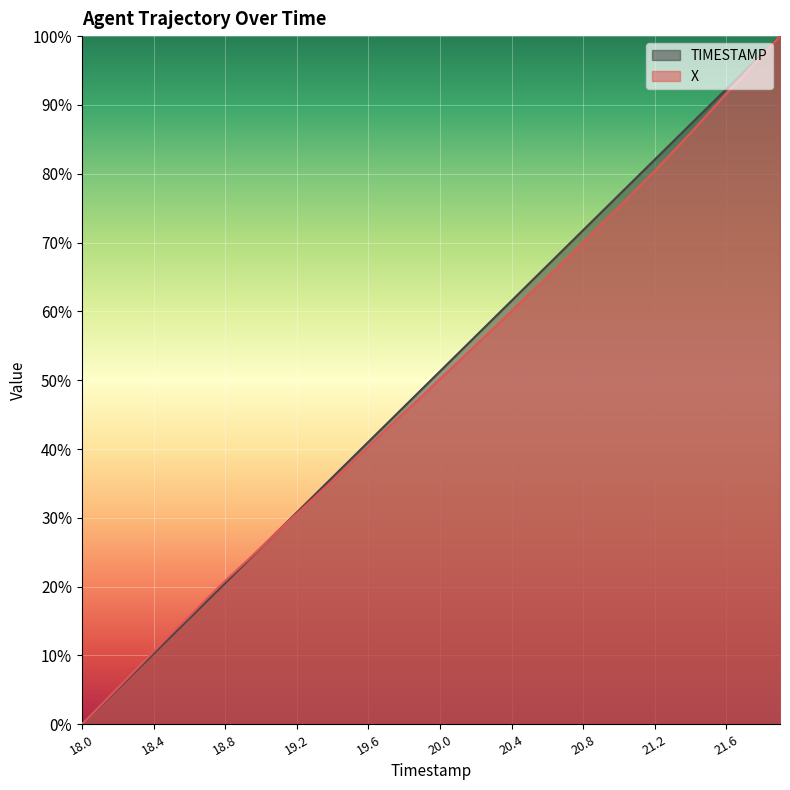

At which category is the sum across all series the highest?

21.9